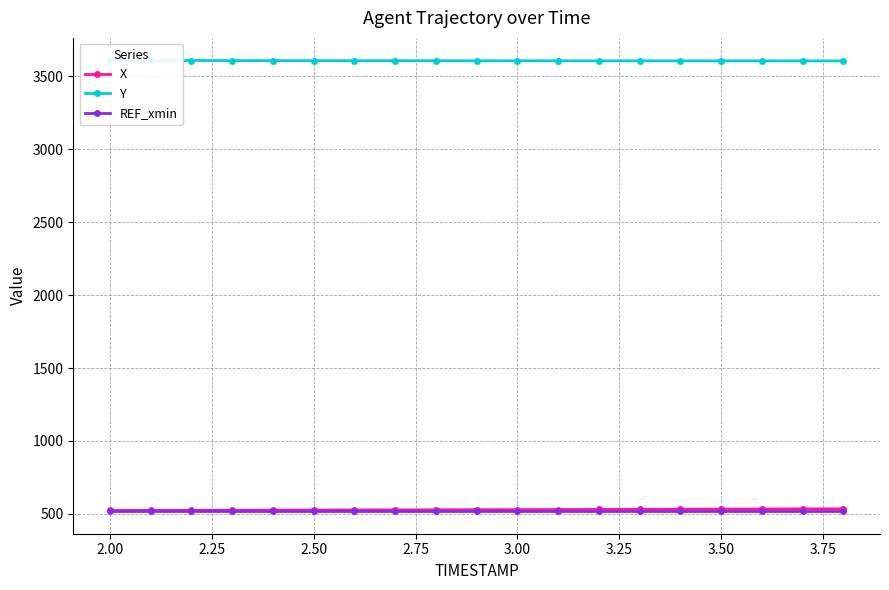

What is the sum of the Y values at 1.75 and 3.50?

7215.1